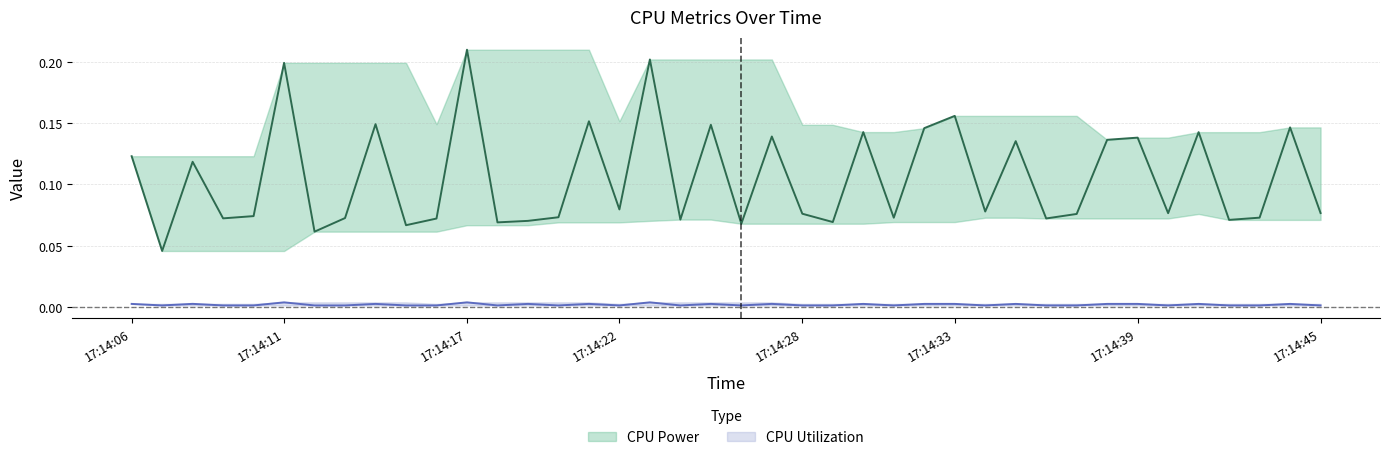

Which has a higher value, 17:14:06 or 17:14:16?

17:14:06